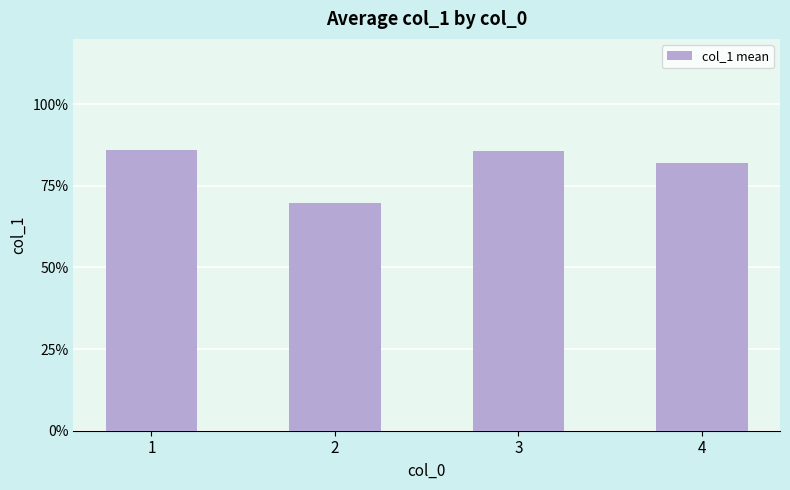

Reading left to right, transcribe all the data shown in this chart.

1=0.9	2=0.7	3=0.9	4=0.8